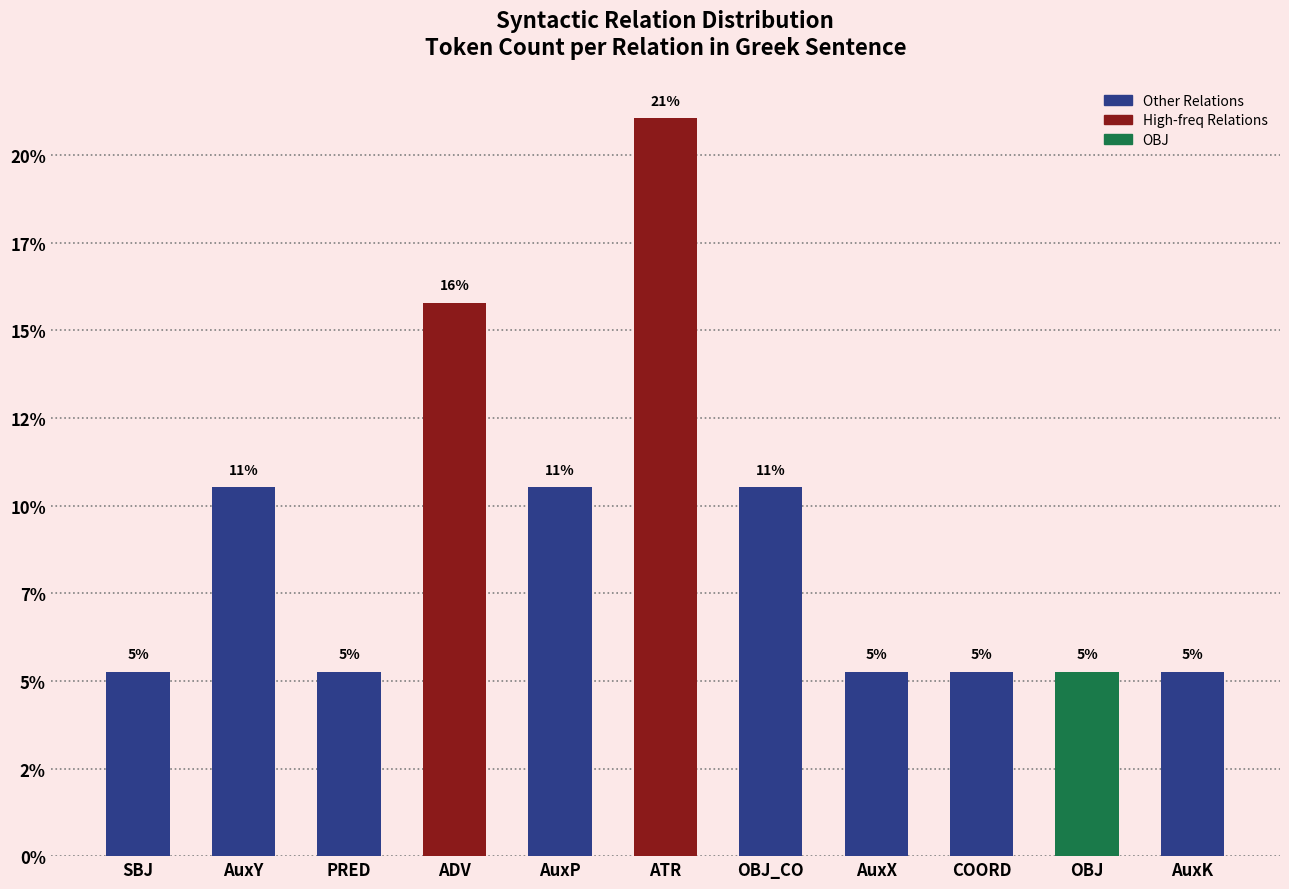

Rank the categories by value from lowest to highest.

SBJ, PRED, AuxX, COORD, OBJ, AuxK, AuxY, AuxP, OBJ_CO, ADV, ATR